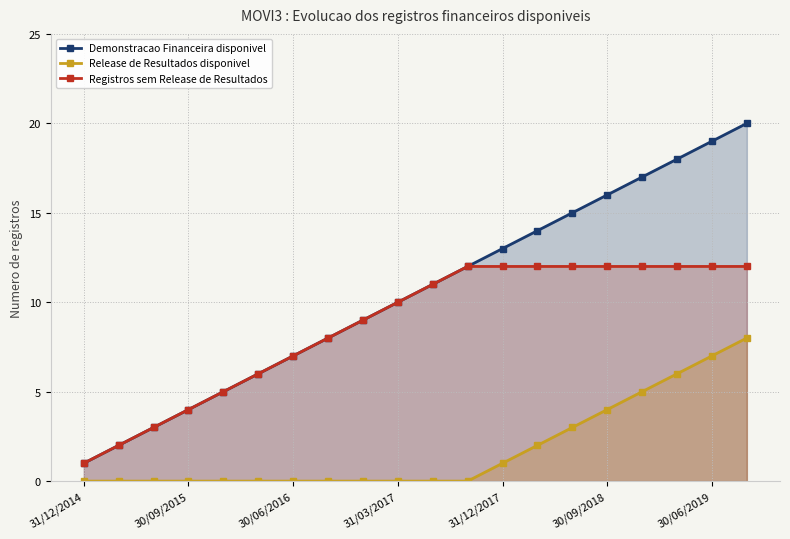

Reading left to right, transcribe all the data shown in this chart.

Demonstracao Financeira disponivel: 1	2	3	4	5	6	7	8	9	10	11	12	13	14	15	16	17	18	19	20
Release de Resultados disponivel: 0	0	0	0	0	0	0	0	0	0	0	0	1	2	3	4	5	6	7	8
Registros sem Release de Resultados: 1	2	3	4	5	6	7	8	9	10	11	12	12	12	12	12	12	12	12	12